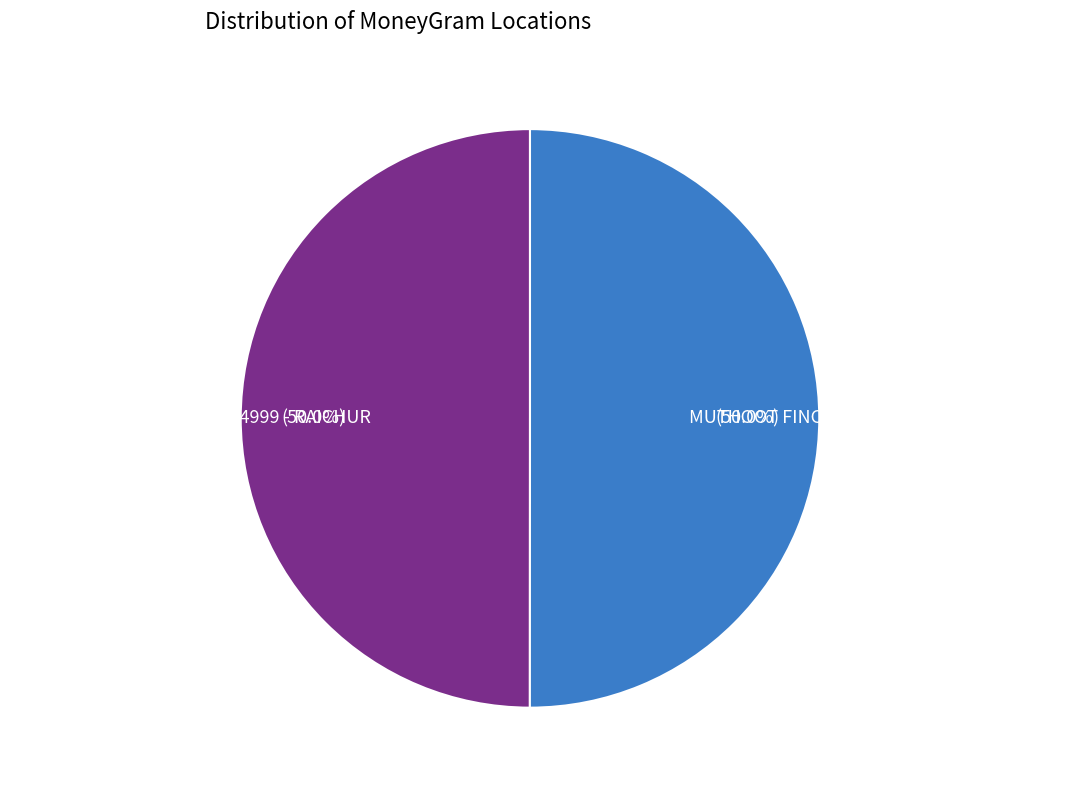

What percentage is NOT represented by MUTHOOT FINCORP LIMITED - #F1102 - SIRWA?

50.0%